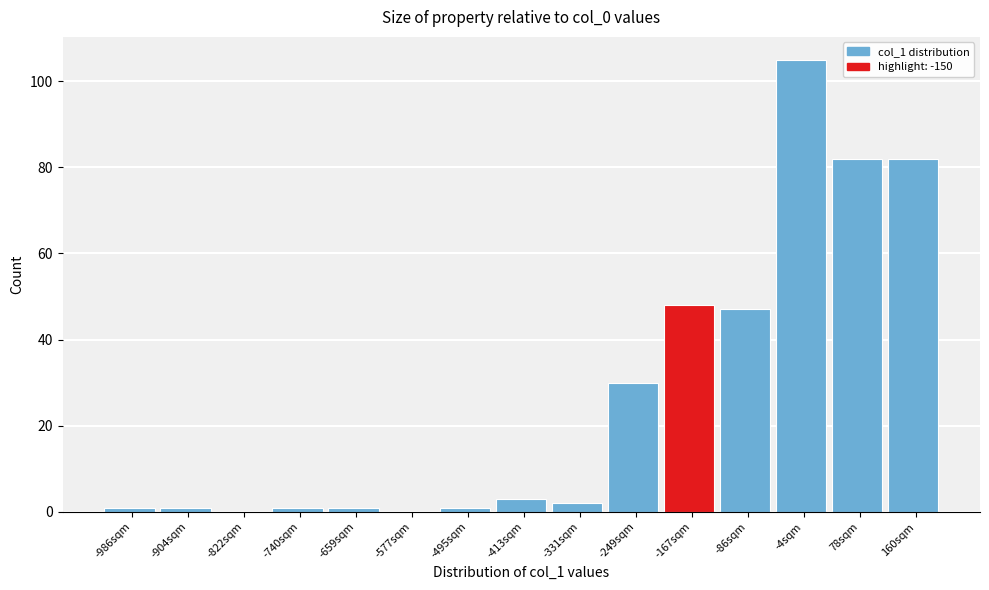

What is the height of the bar covering 120 to 200 on the x-axis? Neither the bar edges nor the heights are printed on the chart, so give them approximately, as read against the axes.

82